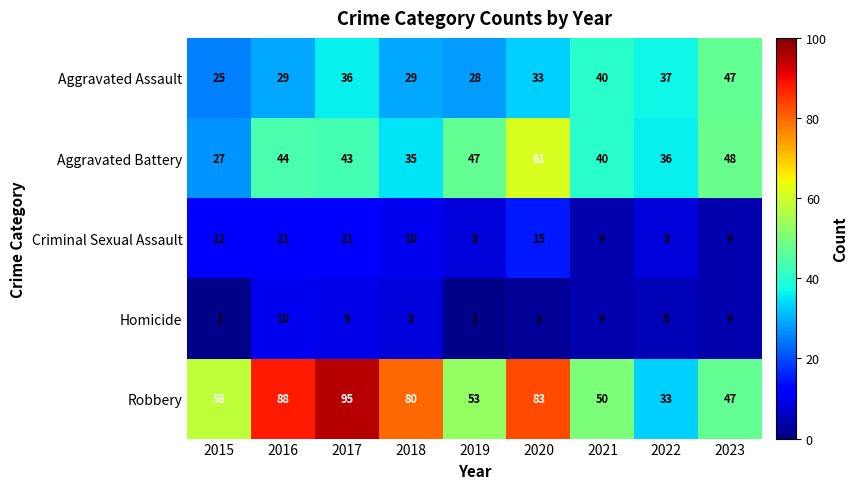

What is the greatest value displayed?

95